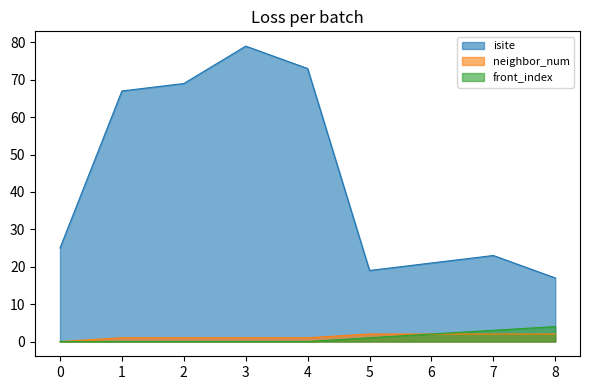

What is the sum of the isite values at 5 and 1?

86